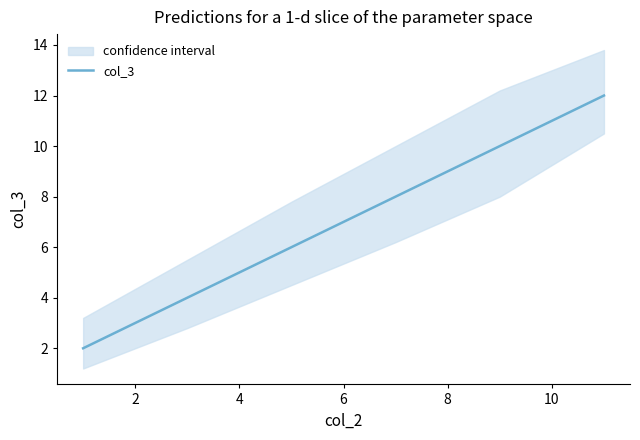

True or false: the data has more than 2 interior local peaks.

False